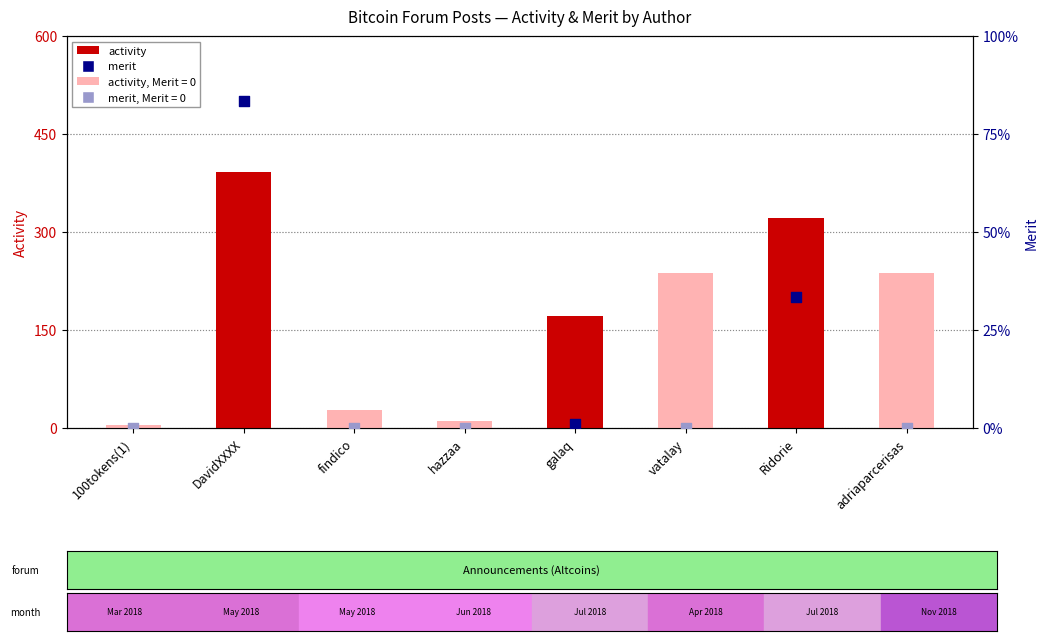

What is the change in value from 100tokens(1) to Ridorie?

+318